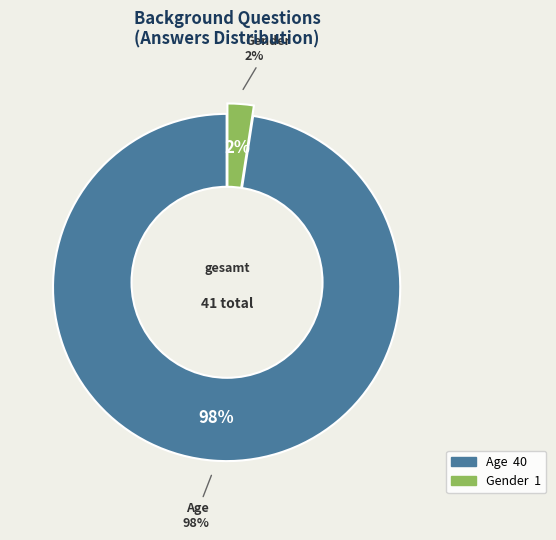

True or false: Age accounts for 92% of the total.

False